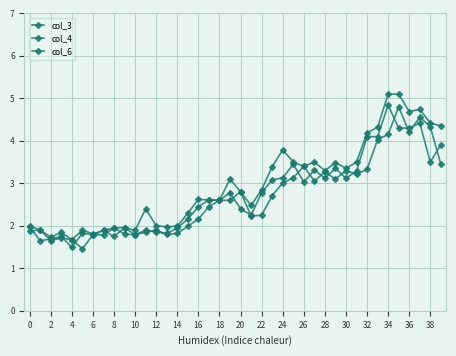

Which series has the largest total across all categories?

col_4